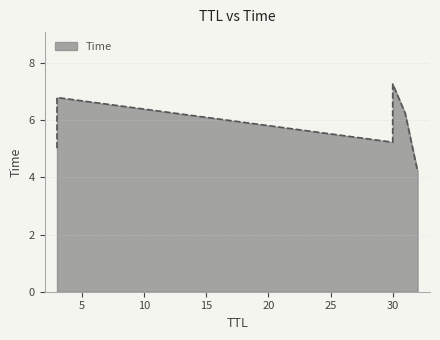

Is it true that the value at 32 is 6.6?

False